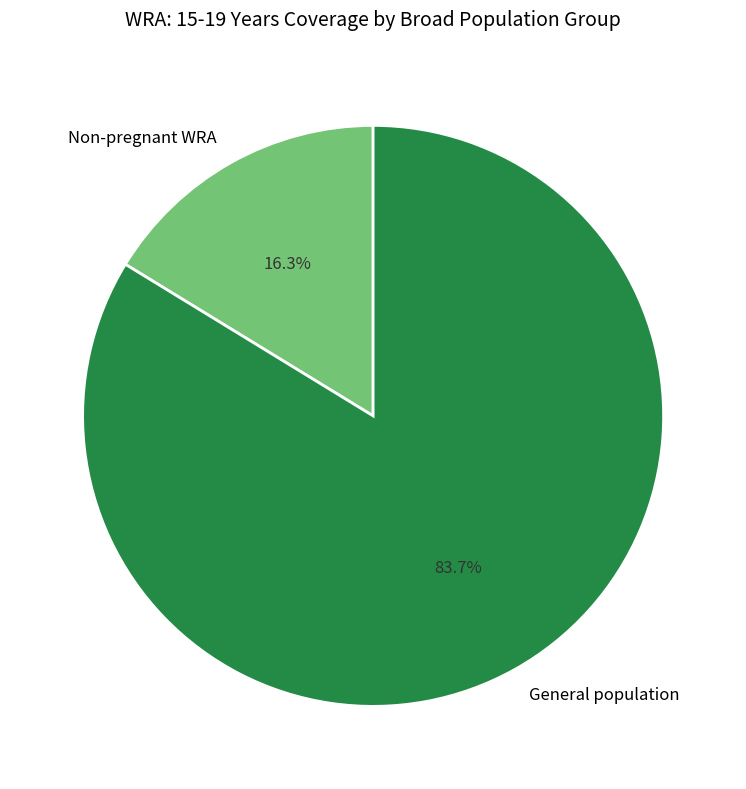

Combined, do Non-pregnant WRA and General population account for over 50%?

Yes